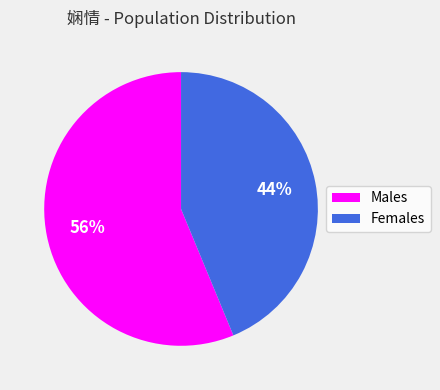

What is the majority slice?

Males